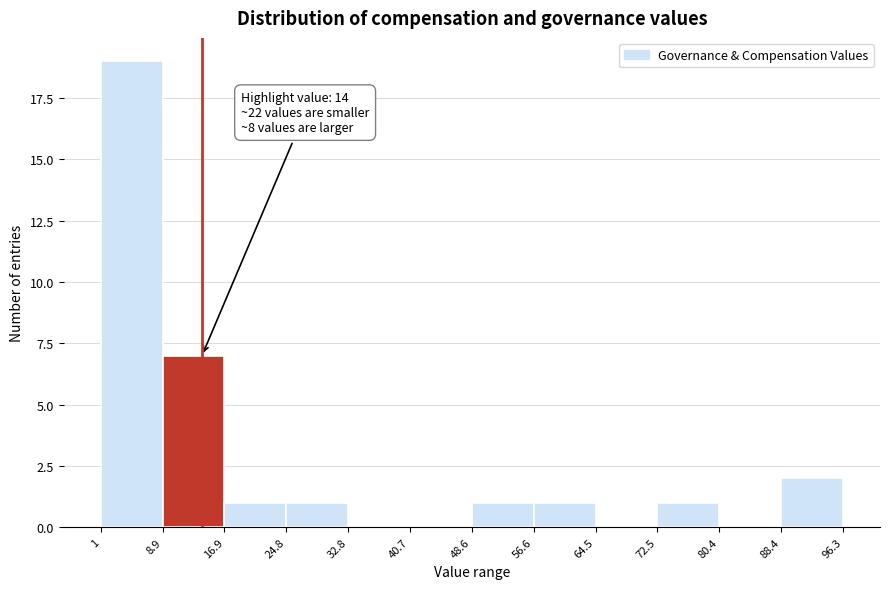

Which range on the x-axis has the tallest bar?

1 to 8.9